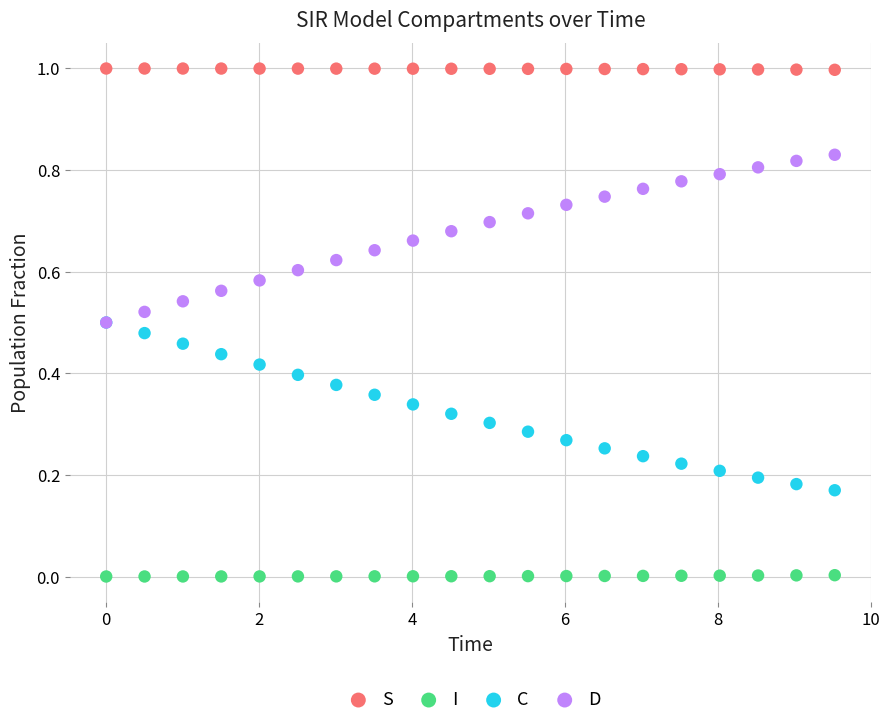

Which series contains the lowest Y value?

I